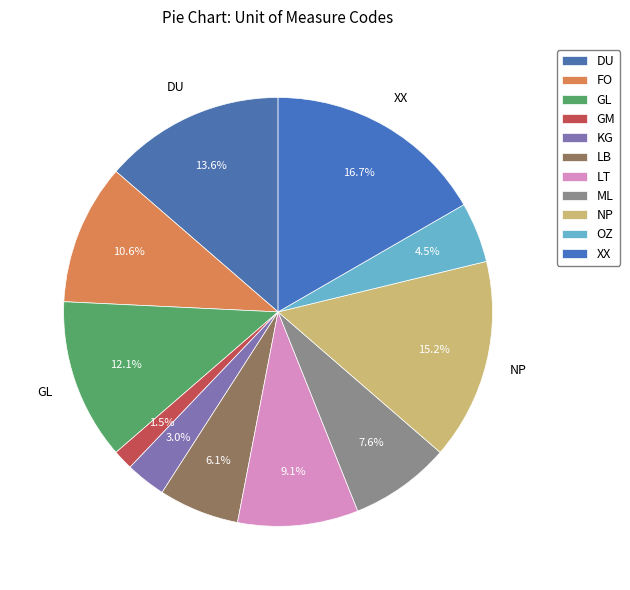

Count the number of slices in the pie.

11